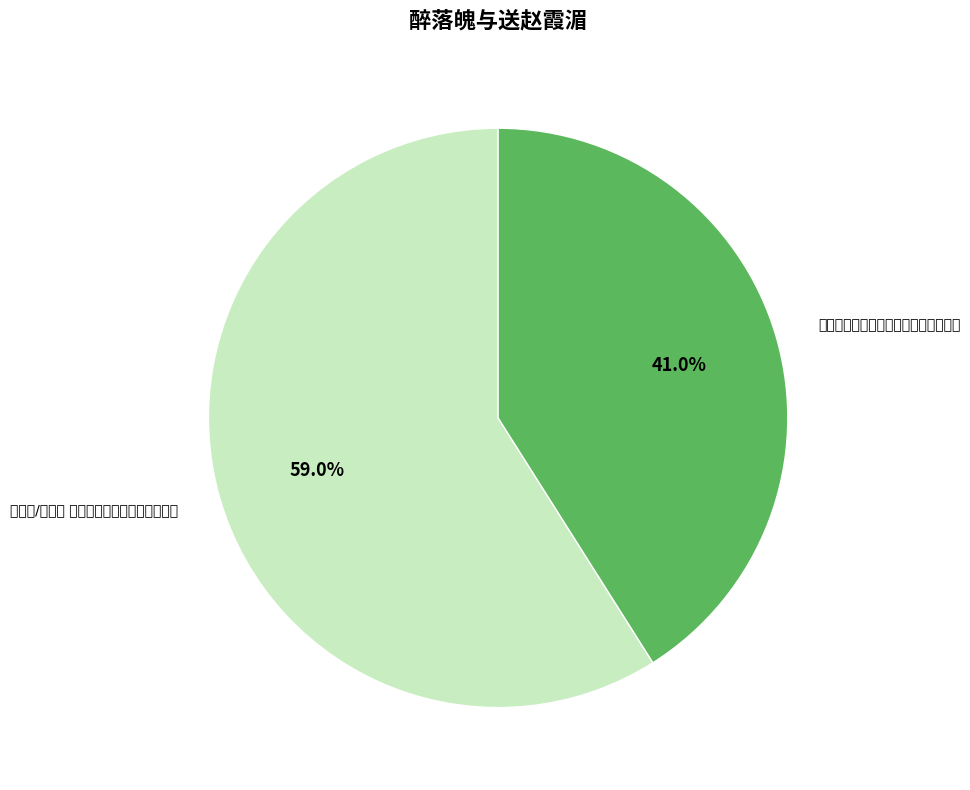

To the nearest percent, what percentage of the pie is 送赵霞湄宪副奉谕旨归养太夫人于胶西?

41%